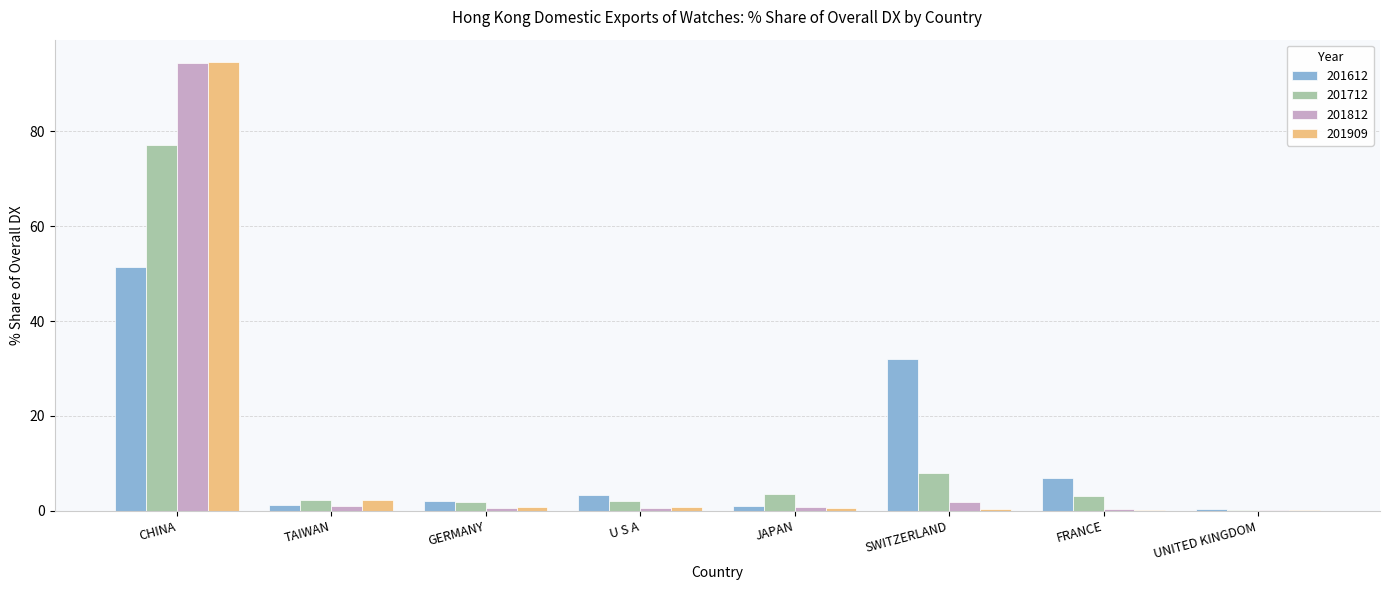

What is the maximum value for 201712?

77.1